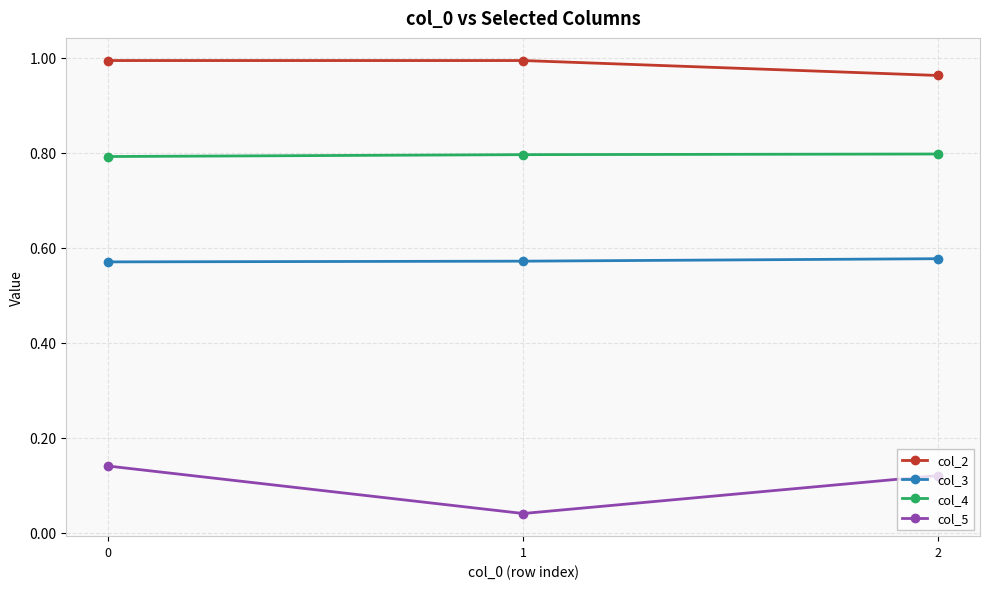

What is the value of the col_4 point at the 2nd from the left?

0.8